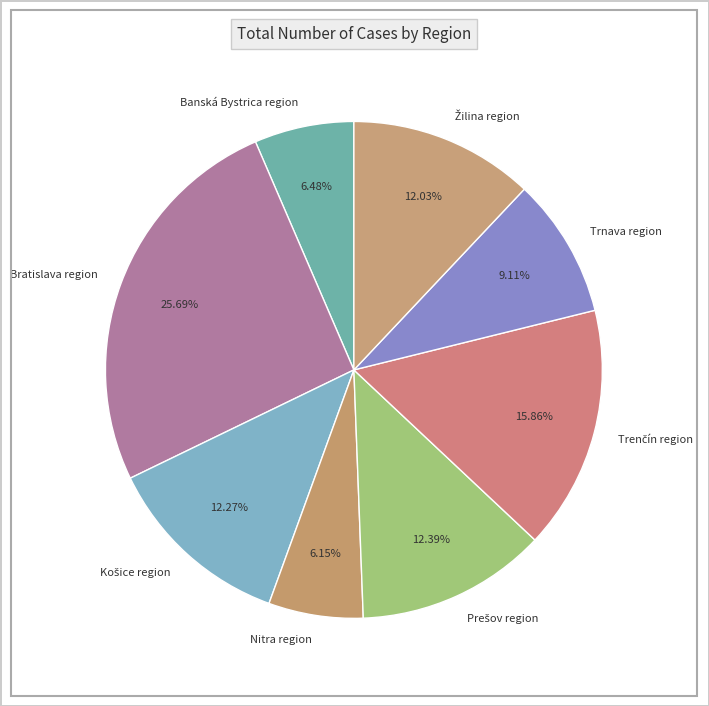

How many segments does this pie chart have?

8